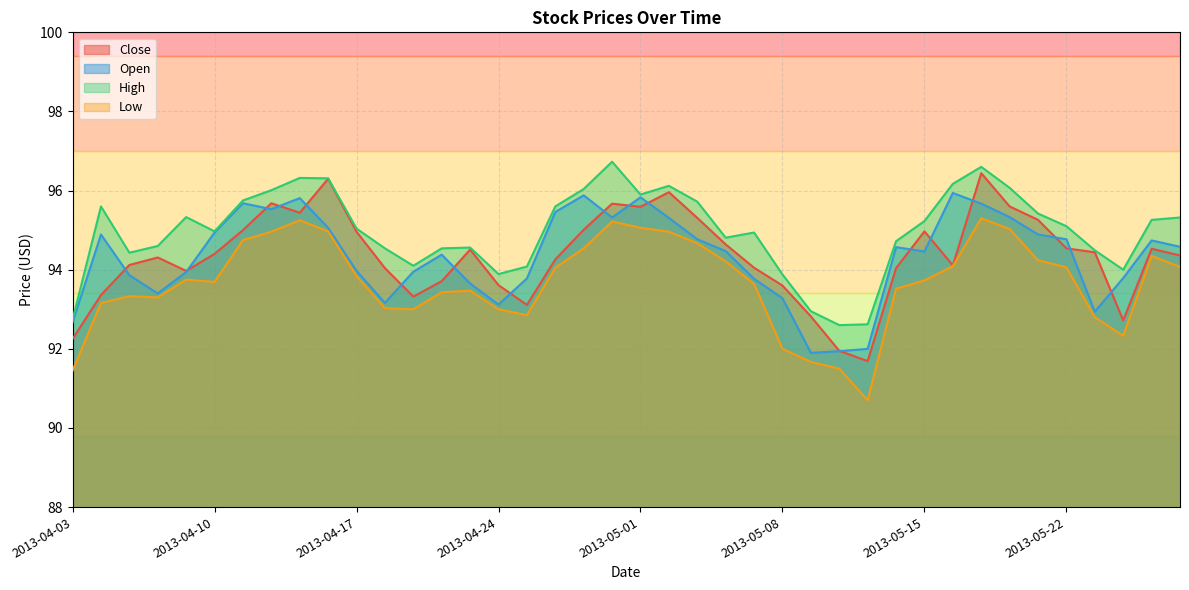

True or false: Open has more than 2 points higher than both neighbors.

True